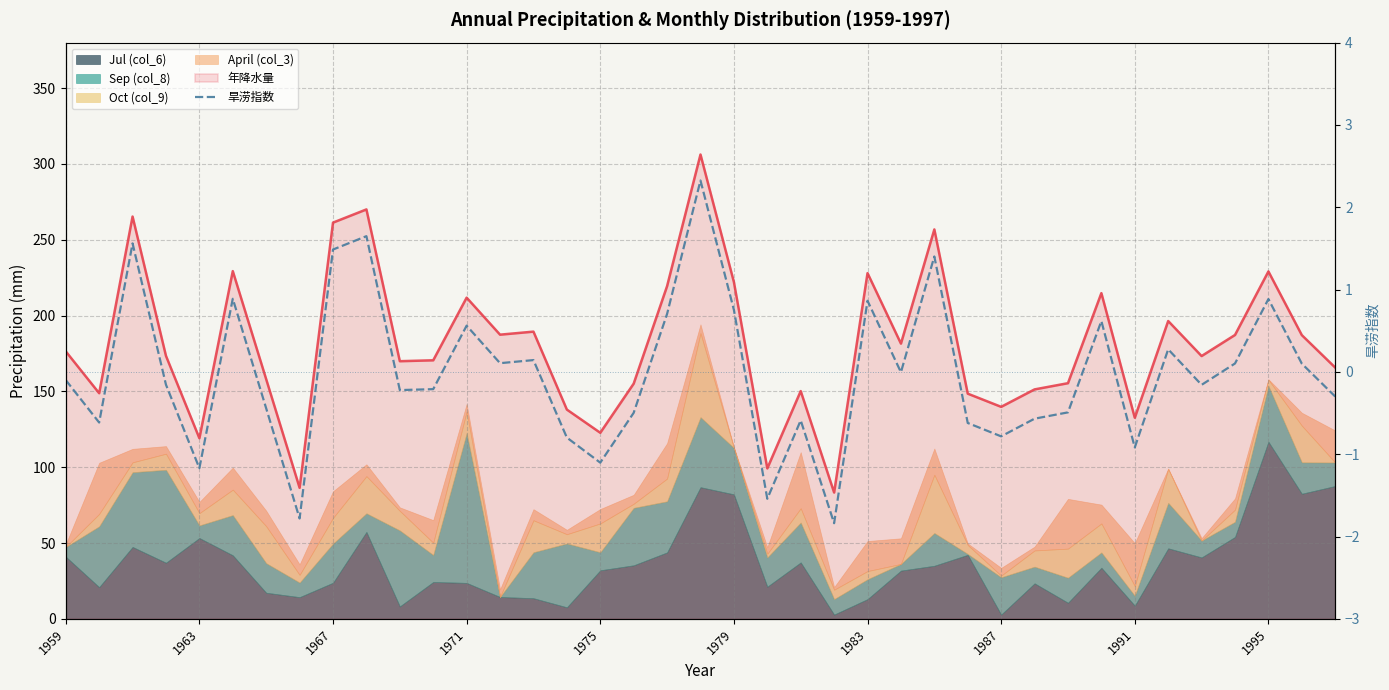

Between 21 and 26, which is larger?

26